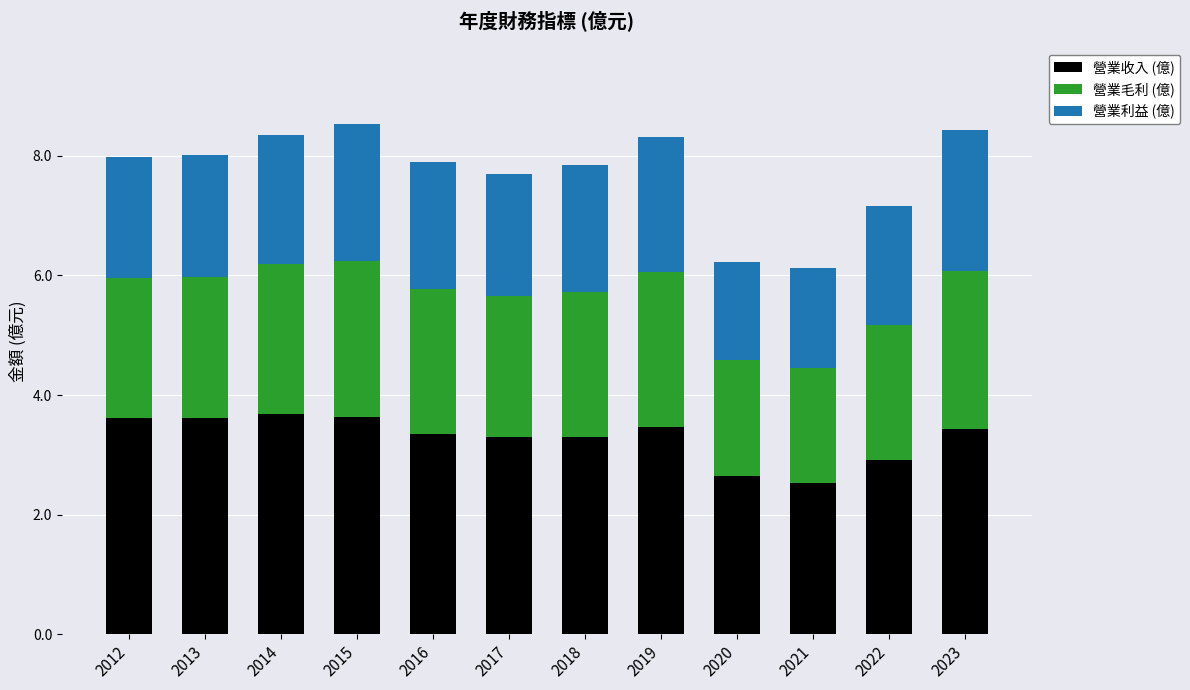

True or false: 營業收入 (億) has a value of 4.7 at 2022.

False